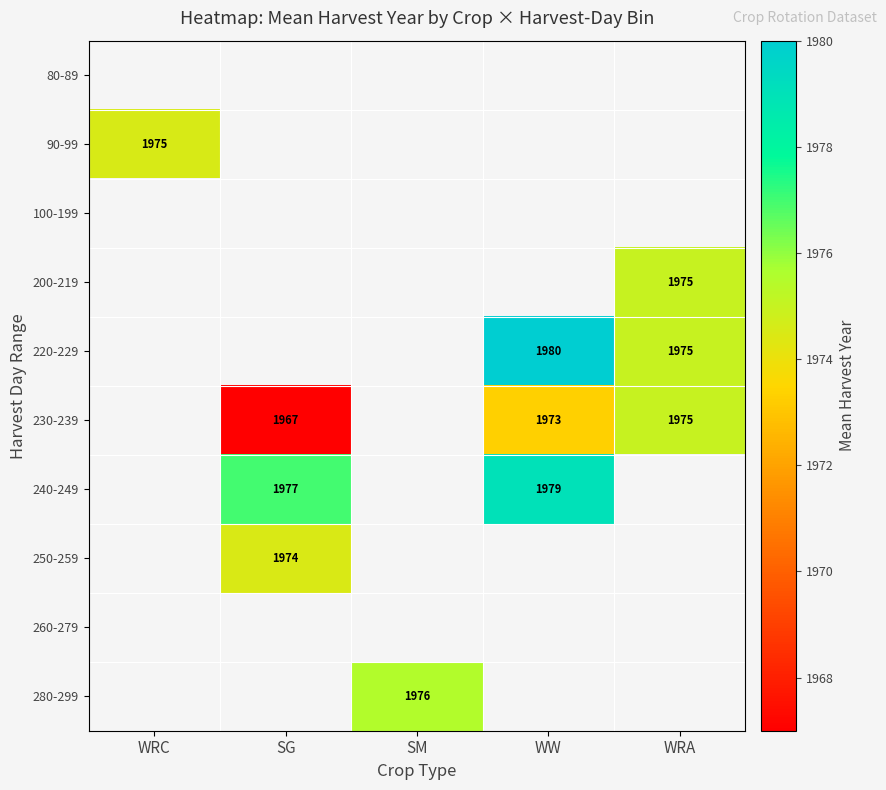

Is the value of 80-89 at WRA greater than the value of 260-279 at SG?

No